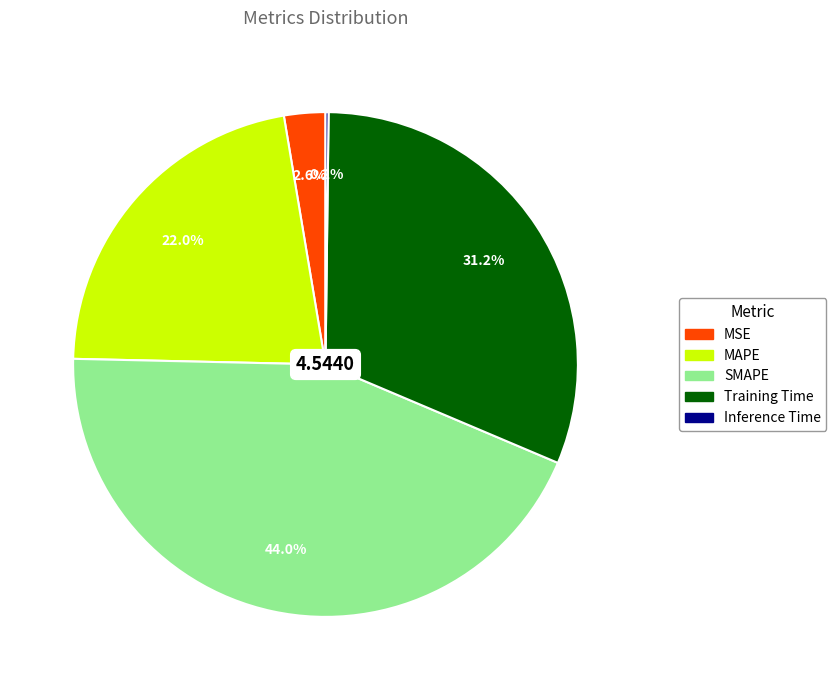

To the nearest percent, what percentage of the pie is MAPE?

22%